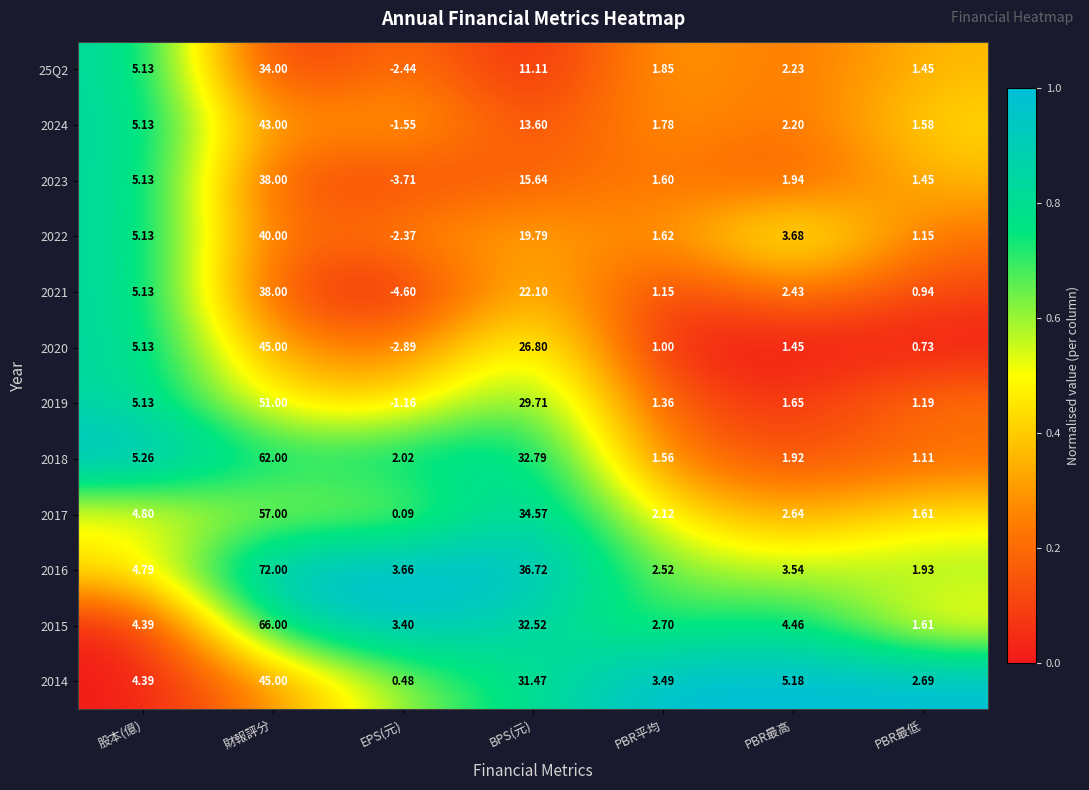

Where does the 2014 series first go above 4?

股本(億)